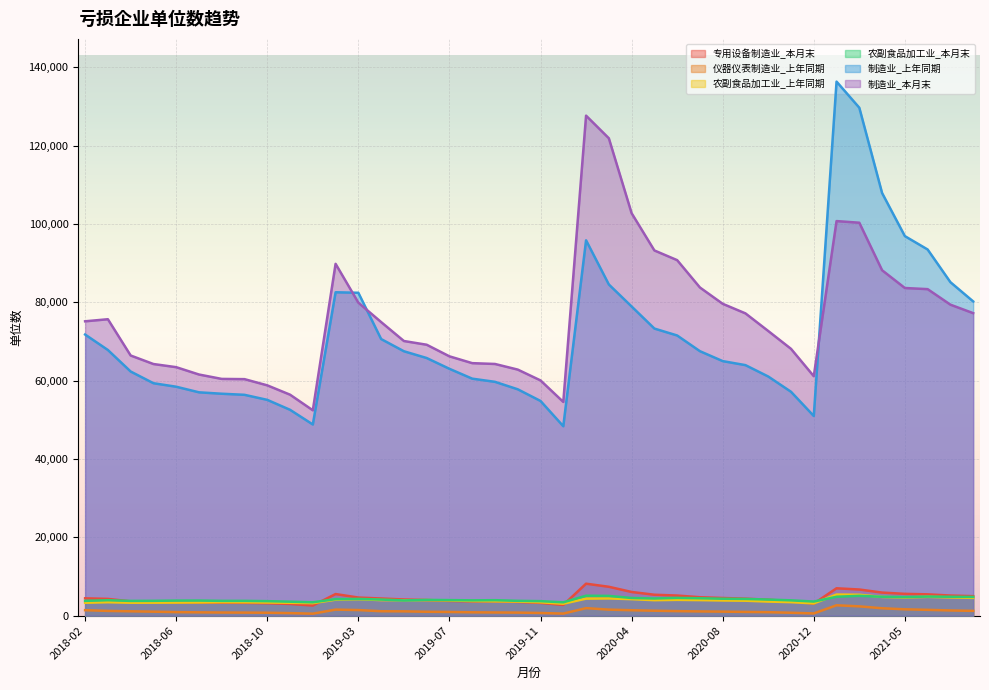

Reading right to left, extract all data points from this chart.

专用设备制造业_本月末: 4984	5136	5444	5568	5895	6676	6989	3065	3713	4062	4344	4510	4705	5138	5340	6047	7373	8161	2730	3254	3510	3688	3665	3763	3997	4132	4381	4625	5516	2578	2985	3177	3268	3295	3364	3413	3537	3649	4277	4423
仪器仪表制造业_上年同期: 1222	1330	1486	1624	1889	2375	2651	565	744	889	953	1026	1082	1156	1261	1385	1542	1921	529	680	782	816	857	941	993	1103	1130	1429	1546	505	649	747	780	803	849	905	1017	1112	1214	1400
农副食品加工业_上年同期: 4541	4669	4804	4642	4779	5337	5394	3131	3450	3597	3818	3877	3974	4033	3955	4218	4393	4347	3050	3418	3591	3665	3728	3893	3965	3941	3978	4194	4087	3200	3294	3359	3412	3426	3370	3339	3312	3300	3431	3295
农副食品加工业_本月末: 4787	4827	4872	4746	4821	5064	4818	3604	3911	4111	4271	4322	4444	4538	4382	4513	5046	5091	3406	3706	3785	3951	3910	3973	4025	3886	4109	4275	4216	3416	3570	3705	3778	3779	3856	3847	3787	3769	3946	3781
制造业_上年同期: 80239	85153	93496	96912	107914	129689	136361	50979	57165	61062	63967	64995	67528	71539	73307	78943	84563	95845	48368	54818	57799	59704	60514	63027	65783	67512	70629	82442	82573	48814	52563	55098	56389	56665	57027	58456	59352	62338	67833	71781
制造业_本月末: 77240	79409	83372	83664	88198	100331	100749	61139	68127	72683	77180	79629	83791	90774	93250	102763	121894	127671	54569	60063	62828	64265	64475	66213	69177	70126	74965	79915	89836	52436	56422	58807	60391	60449	61573	63447	64252	66427	75689	75161